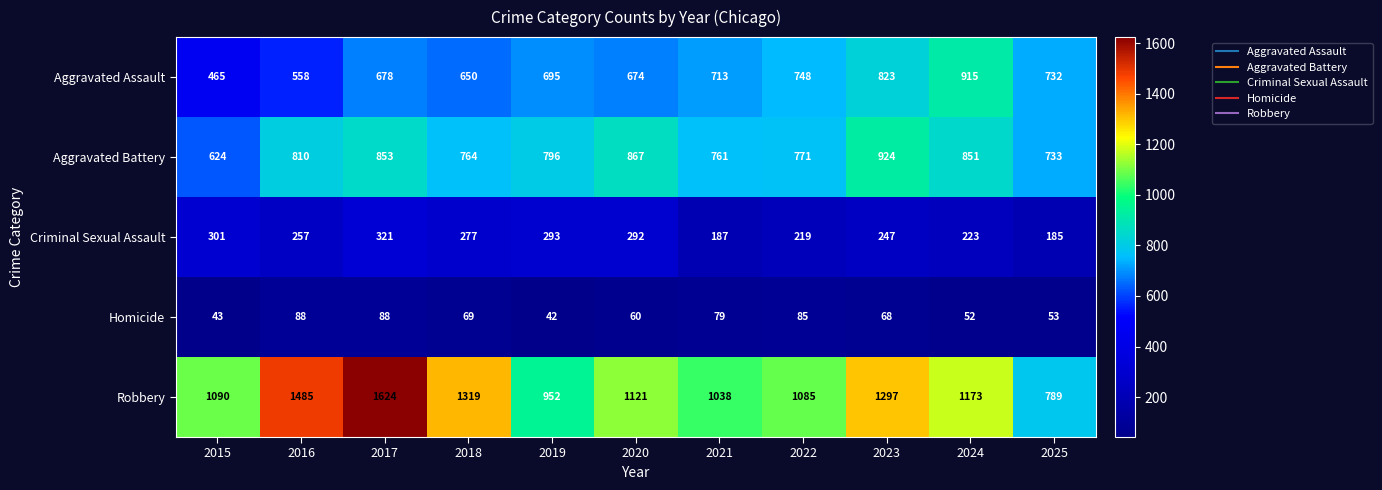

At which label is Aggravated Assault closest to 690?

2019